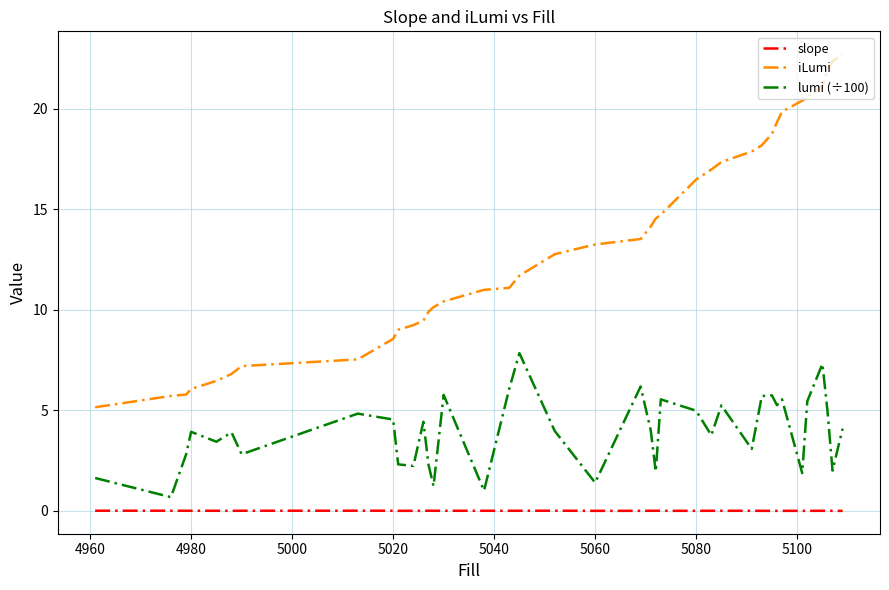

Which series has the widest spread of values?

iLumi